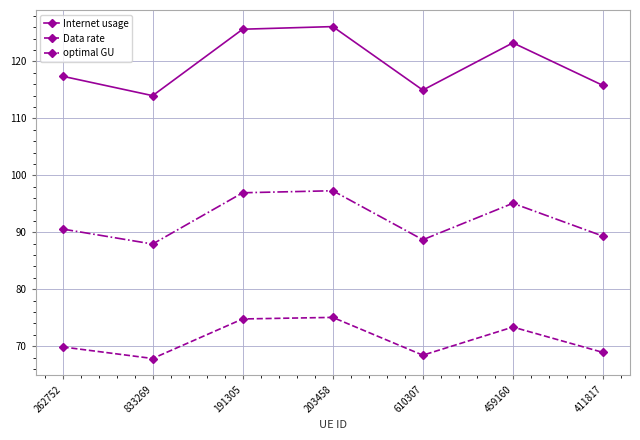

Is it true that Internet usage equals 126.1 at 203458?

True